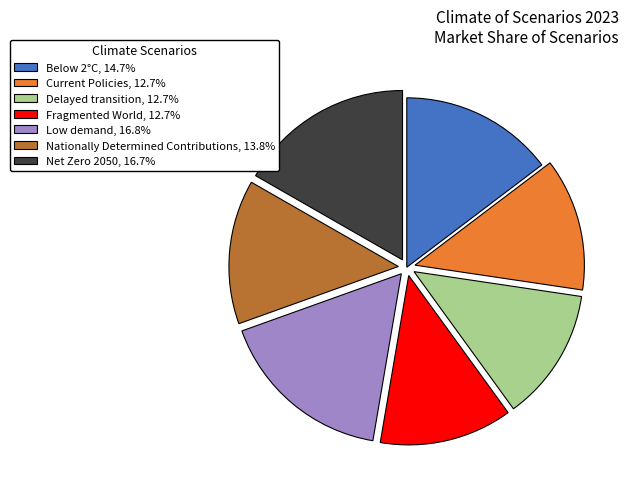

The Fragmented World slice represents 13% of the pie. True or false?

True